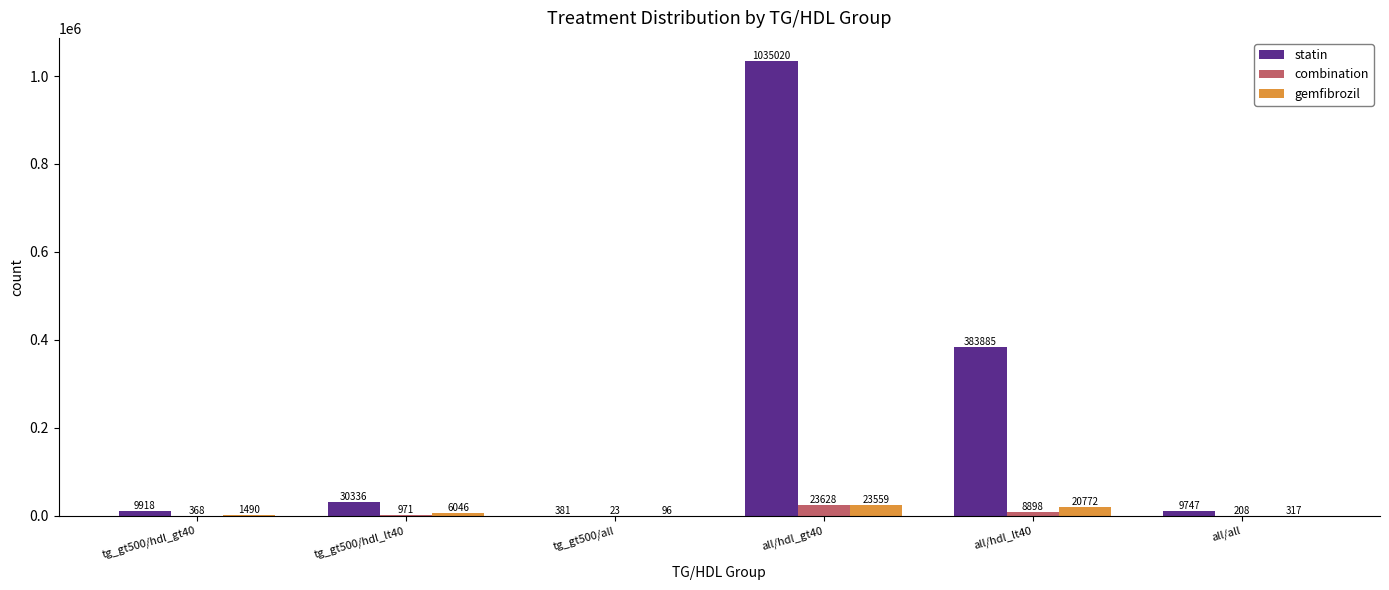

How many data points does each series have?

6